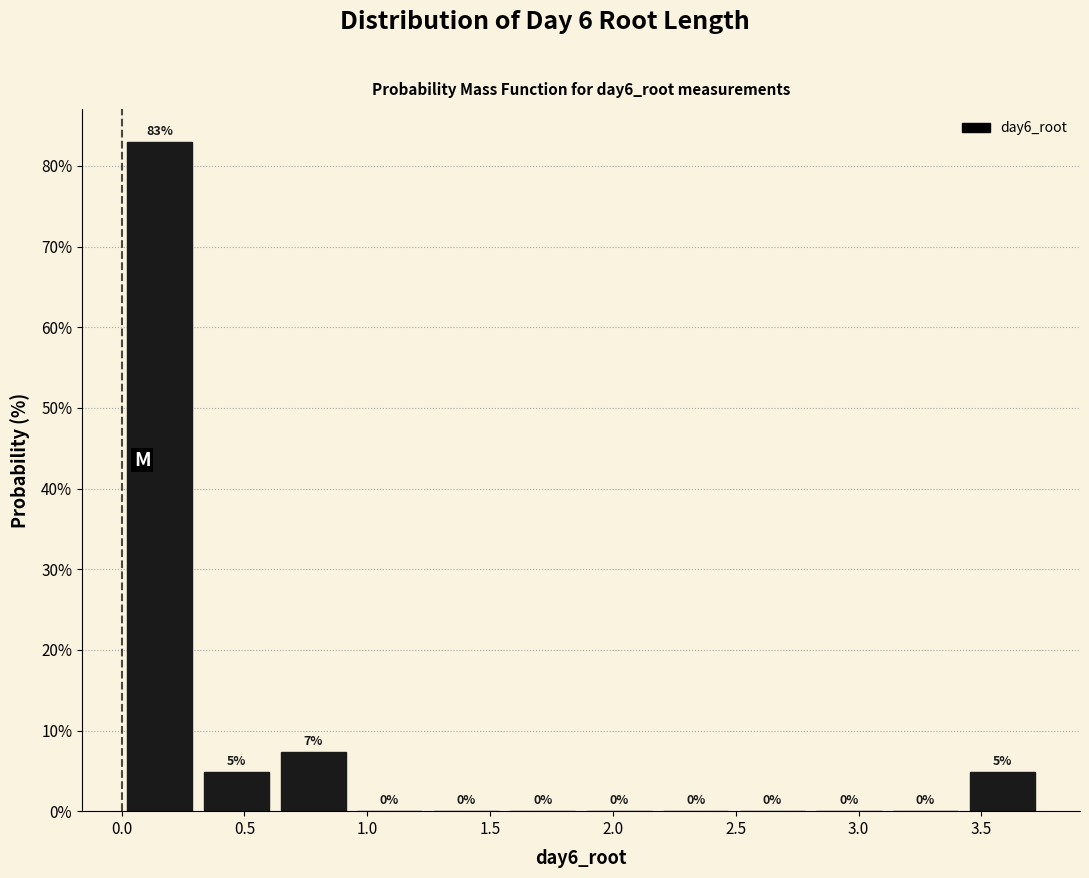

Which range on the x-axis has the tallest bar?

0.00 to 0.30